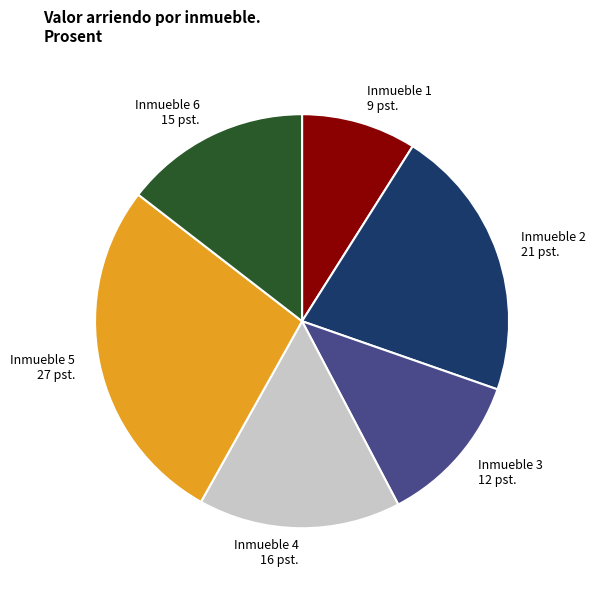

Approximately how many times larger is the value at Inmueble 4 compared to Inmueble 2?

0.7